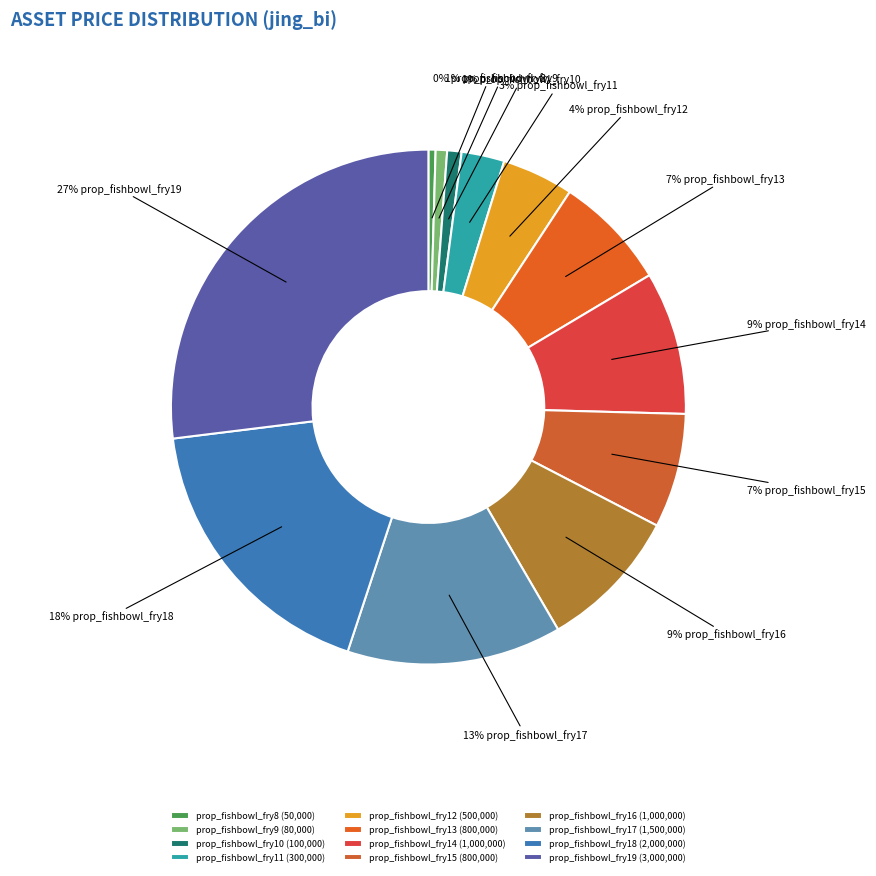

Approximately how many times larger is the value at prop_fishbowl_fry8 compared to prop_fishbowl_fry9?

0.6